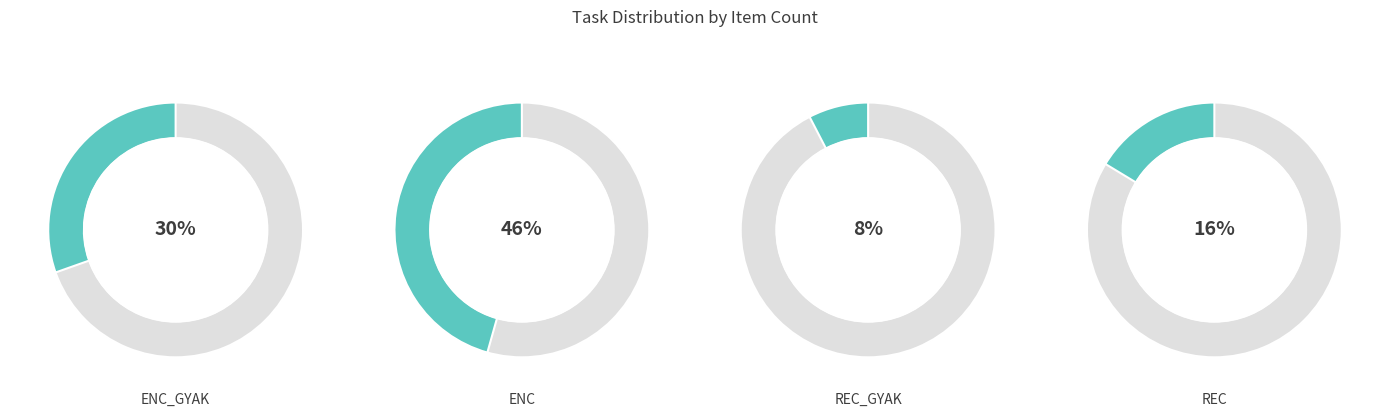

Which slice is the smallest?

REC_GYAK